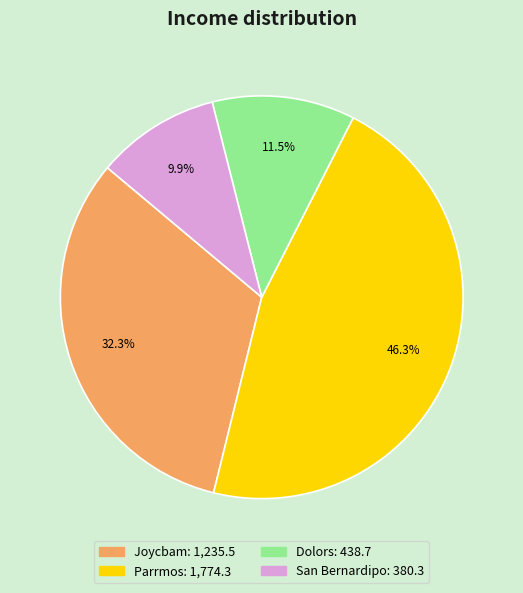

Approximately how many times larger is the value at San Bernardipo compared to Dolors?

0.9